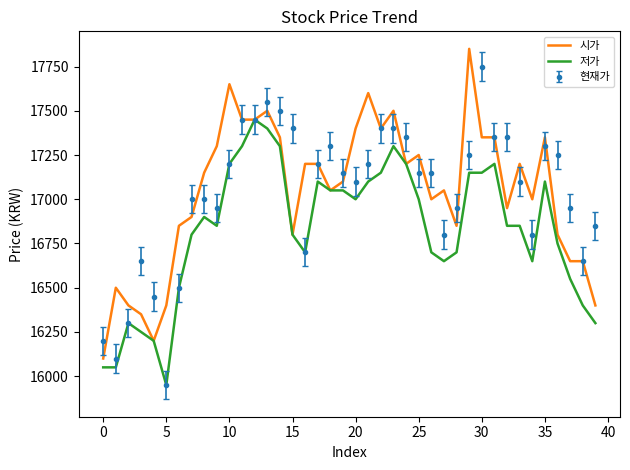

What is the average value of the 저가 series?

16824